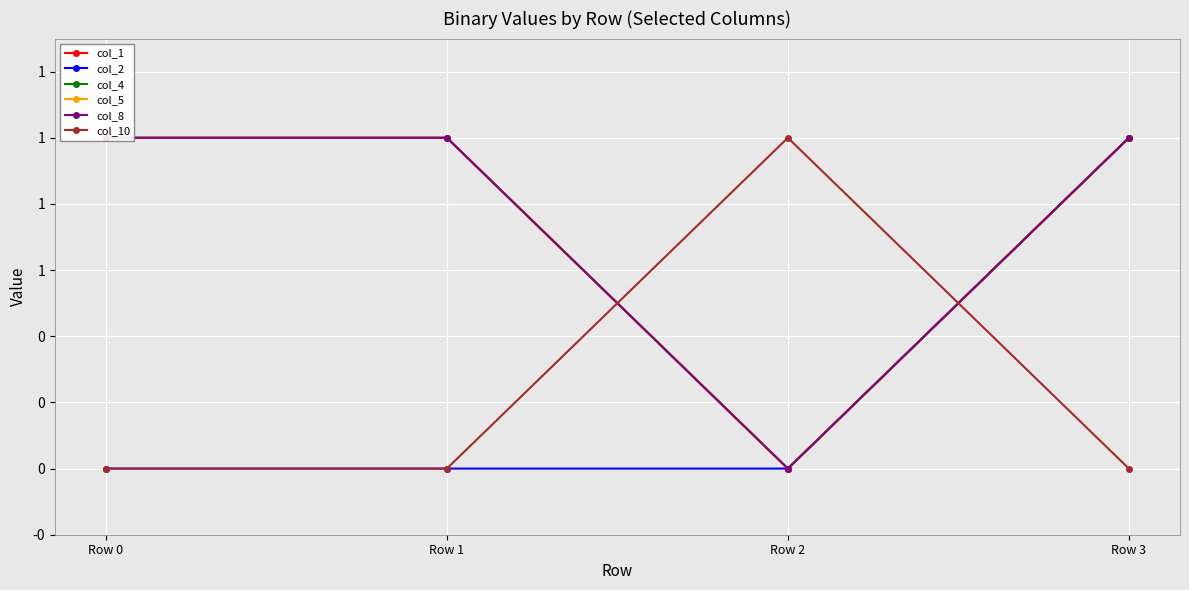

List the labels in order of col_4 value, smallest first.

Row 2, Row 0, Row 1, Row 3